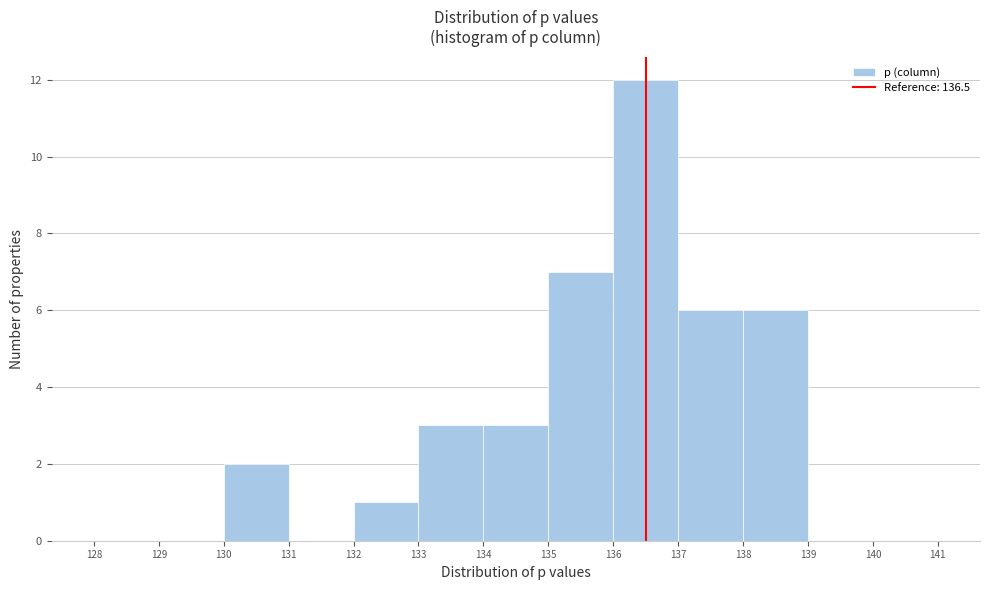

What is the height of the bar covering 134 to 135 on the x-axis? The values are not printed on the chart, so give them approximately, as read against the axis.

3